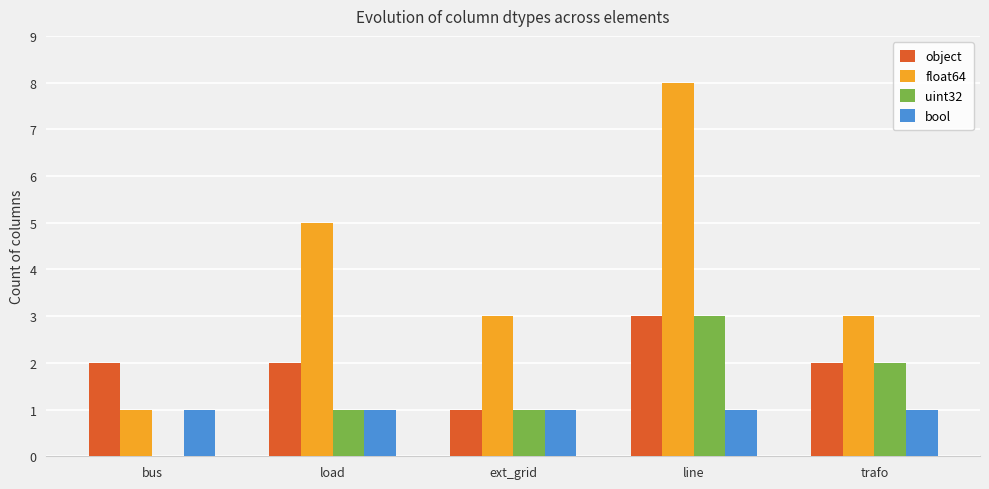

Reading right to left, what are all the values shown in this chart?

object: trafo=2	line=3	ext_grid=1	load=2	bus=2
float64: trafo=3	line=8	ext_grid=3	load=5	bus=1
uint32: trafo=2	line=3	ext_grid=1	load=1	bus=0
bool: trafo=1	line=1	ext_grid=1	load=1	bus=1